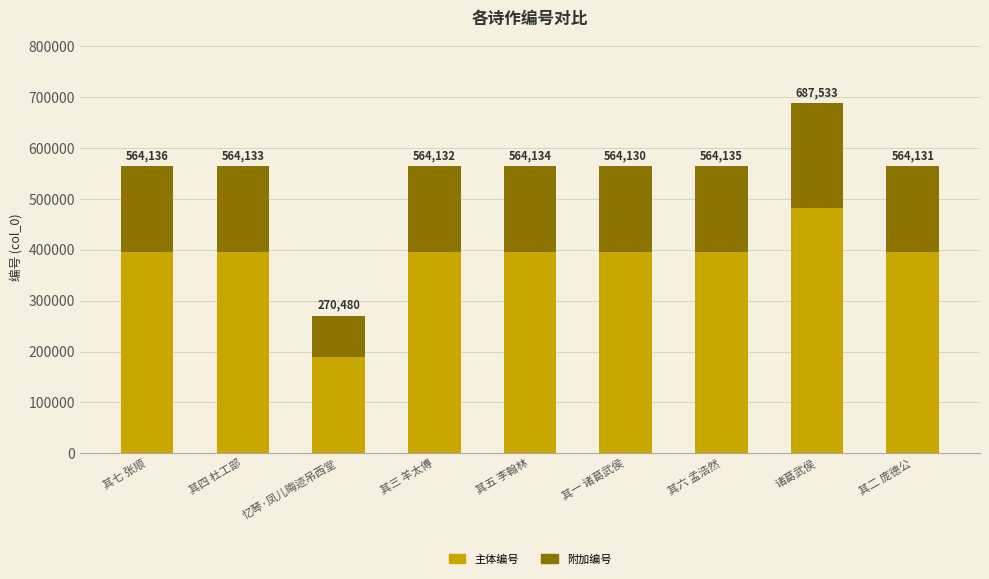

What is the label of the 2nd bar from the right?

诸葛武侯